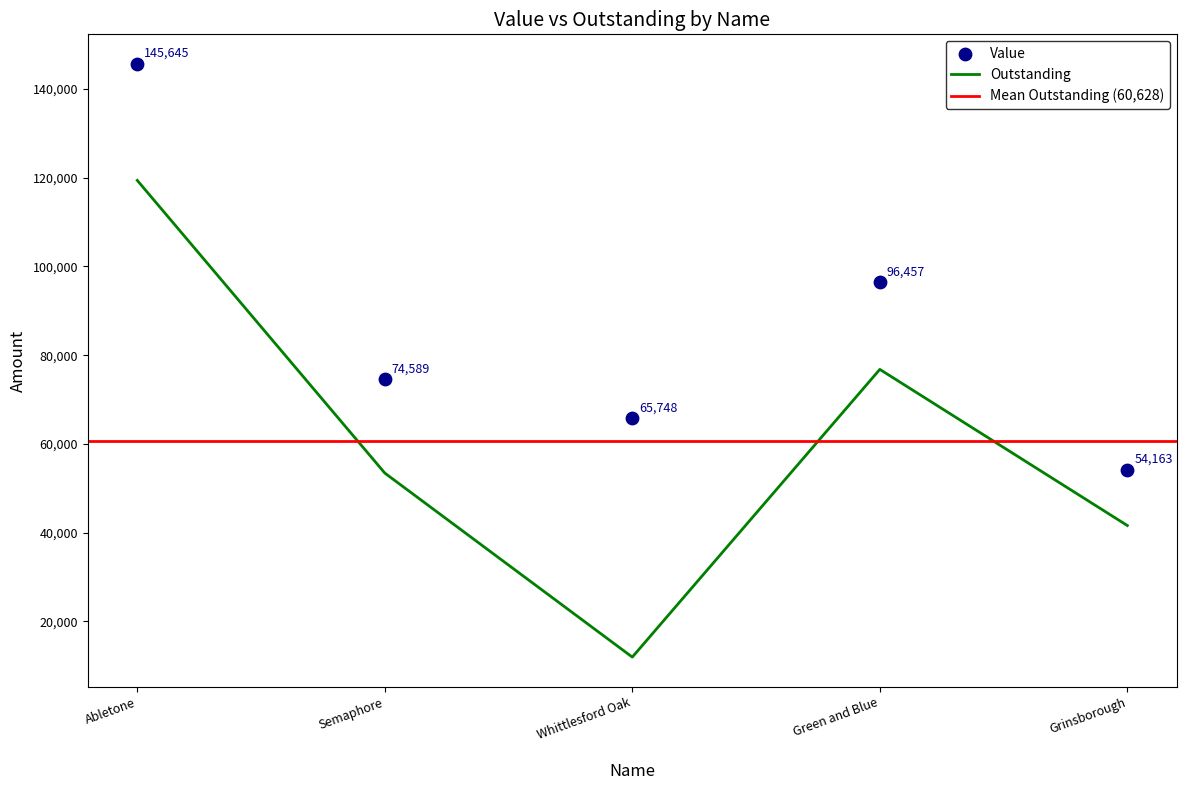

Which series contains the highest Y value?

Value